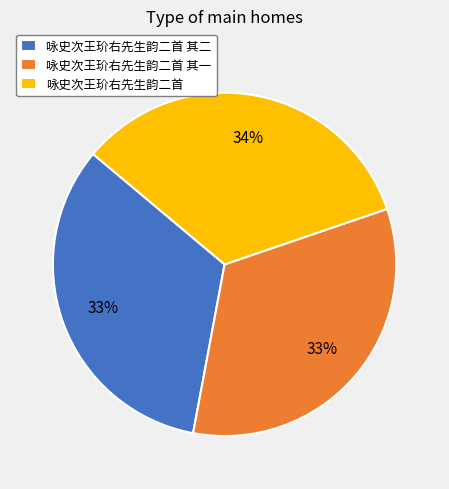

To the nearest percent, what is the average slice percentage?

33%